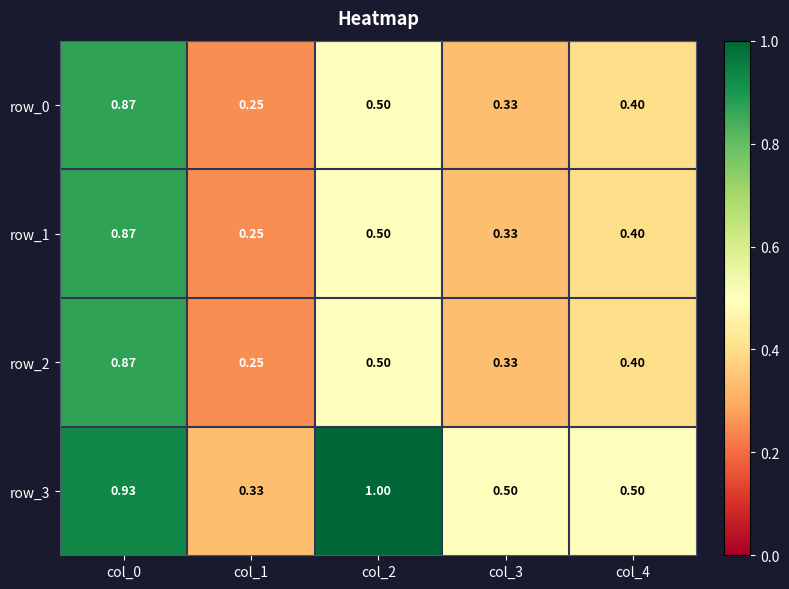

What is the sum of all row_2 values?

2.4